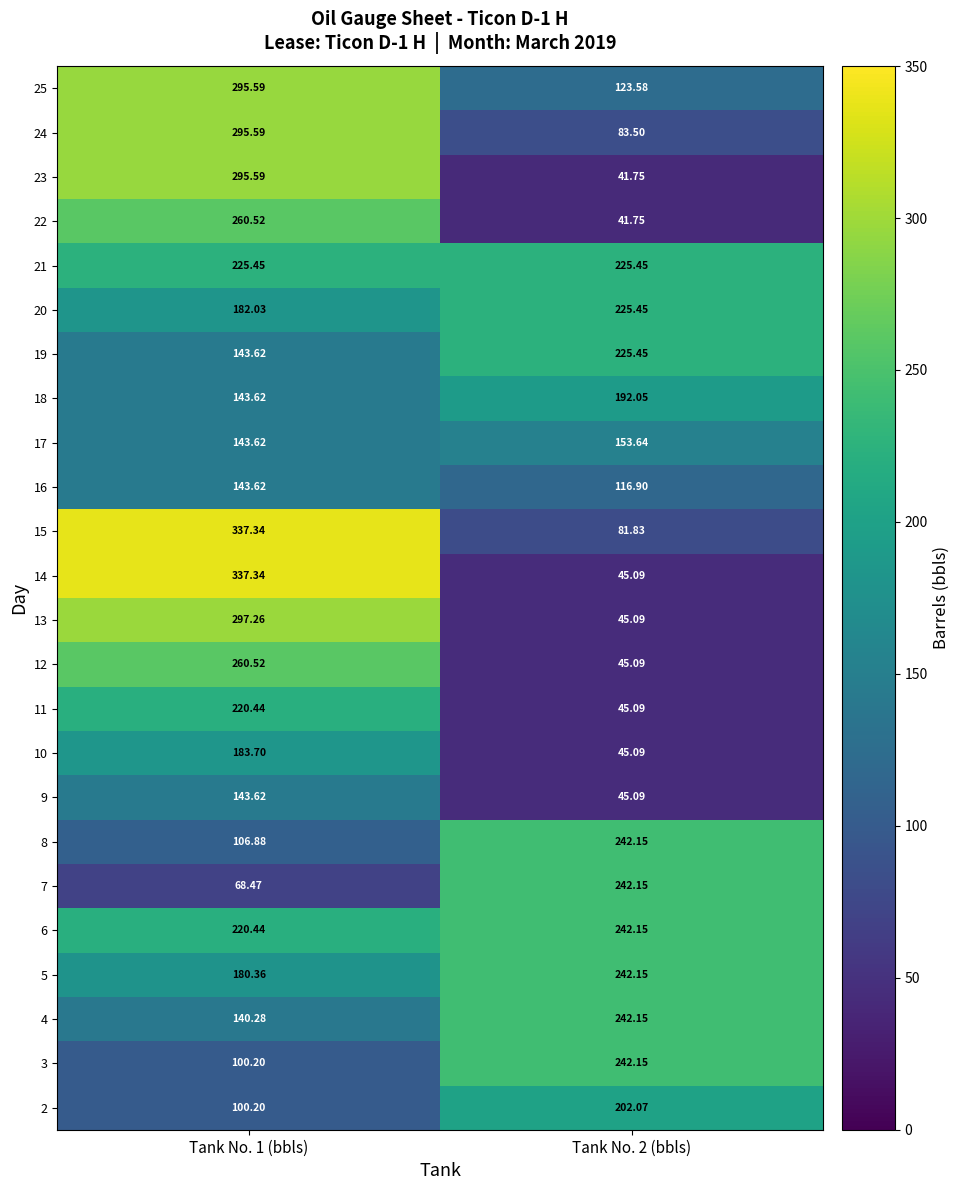

Is the value of 7 at Tank No. 2 (bbls) greater than the value of 19 at Tank No. 2 (bbls)?

Yes